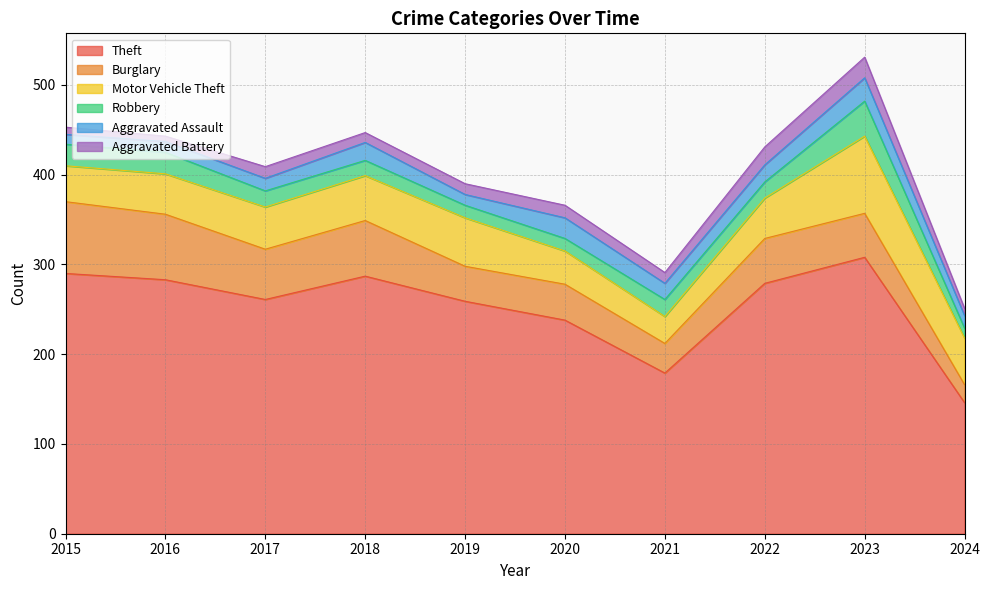

At how many categories does at least one series exceed 57?

10